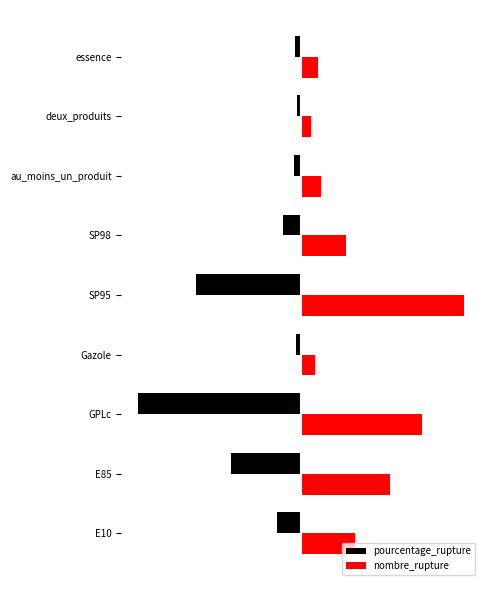

Which series has the largest total across all categories?

nombre_rupture